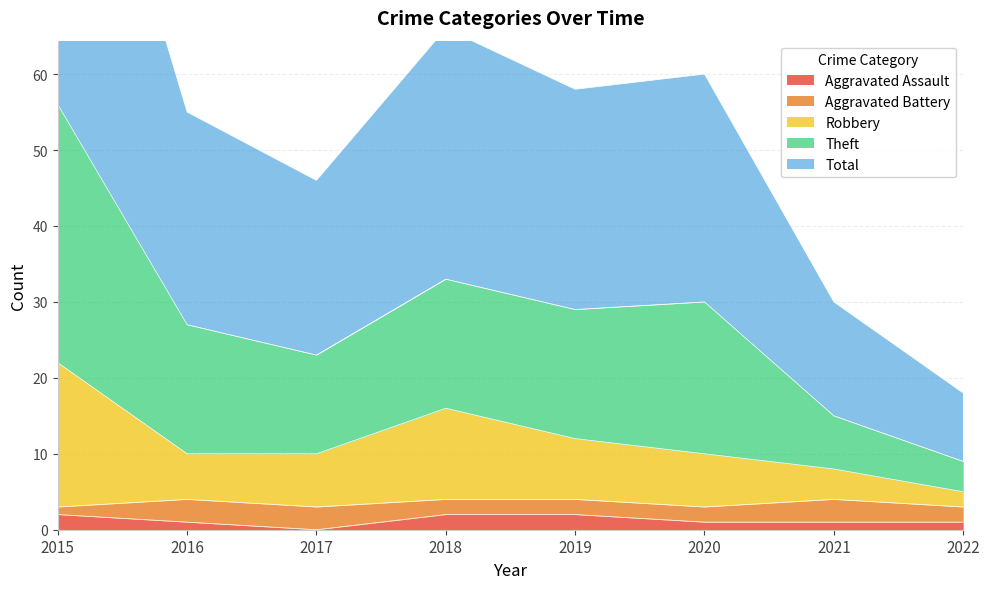

The Aggravated Assault series shows 1 at 2016. True or false?

True